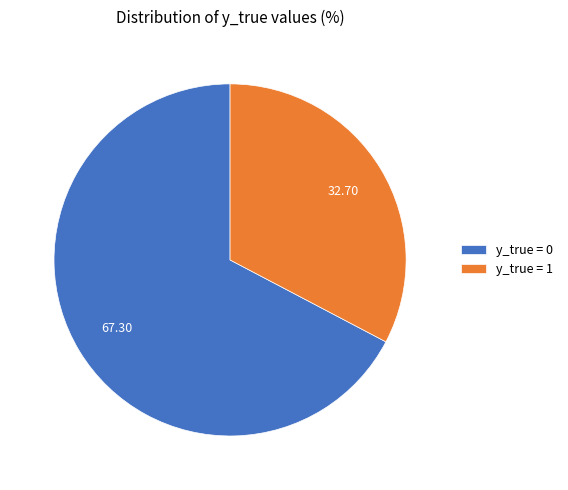

Which has a higher value, y_true = 1 or y_true = 0?

y_true = 0